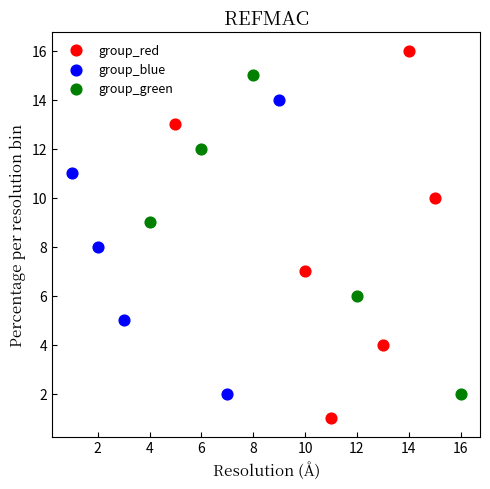

Which series reaches the minimum Y coordinate?

group_red